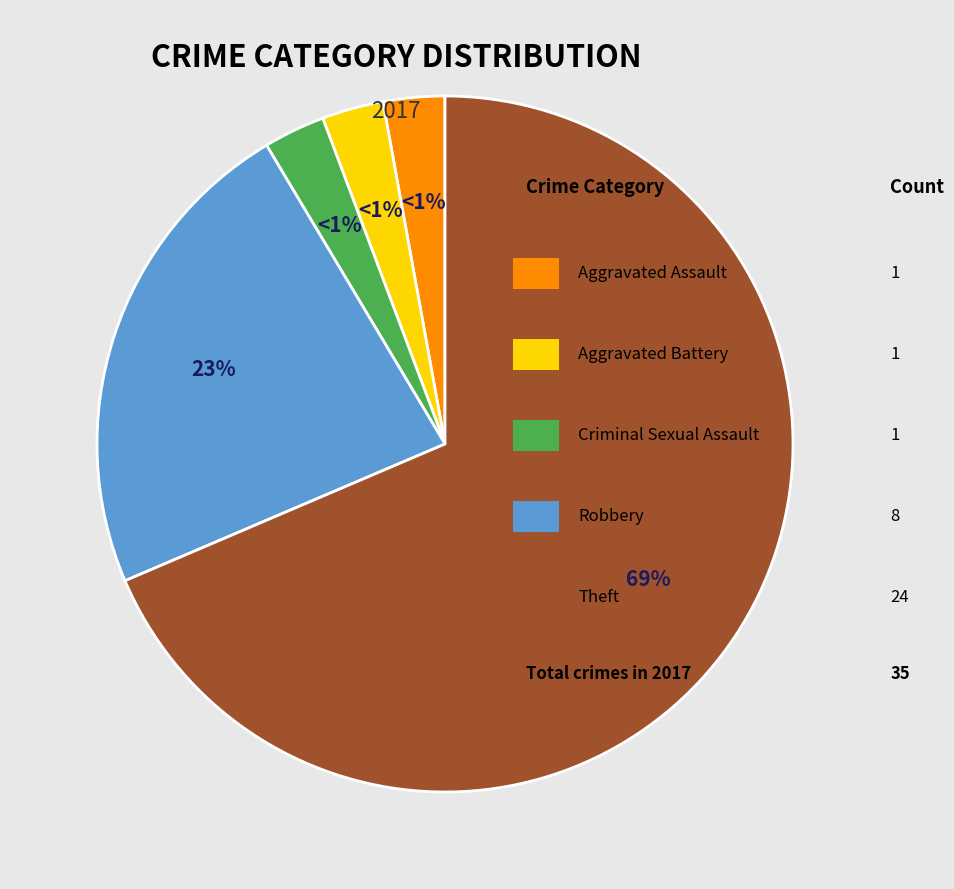

How many slices are in this pie chart?

5